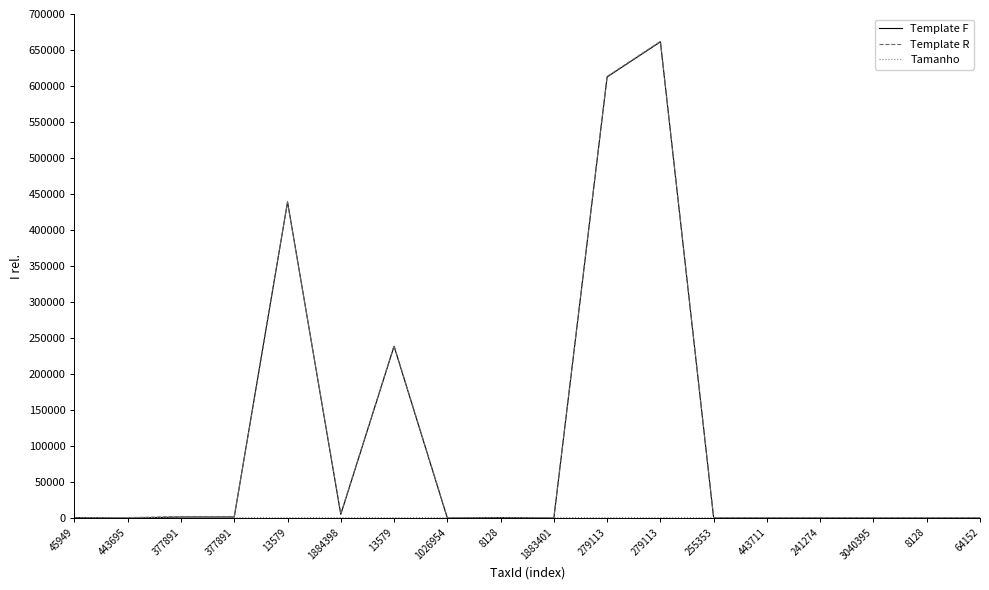

What is the label of the 16th point from the right?

377891